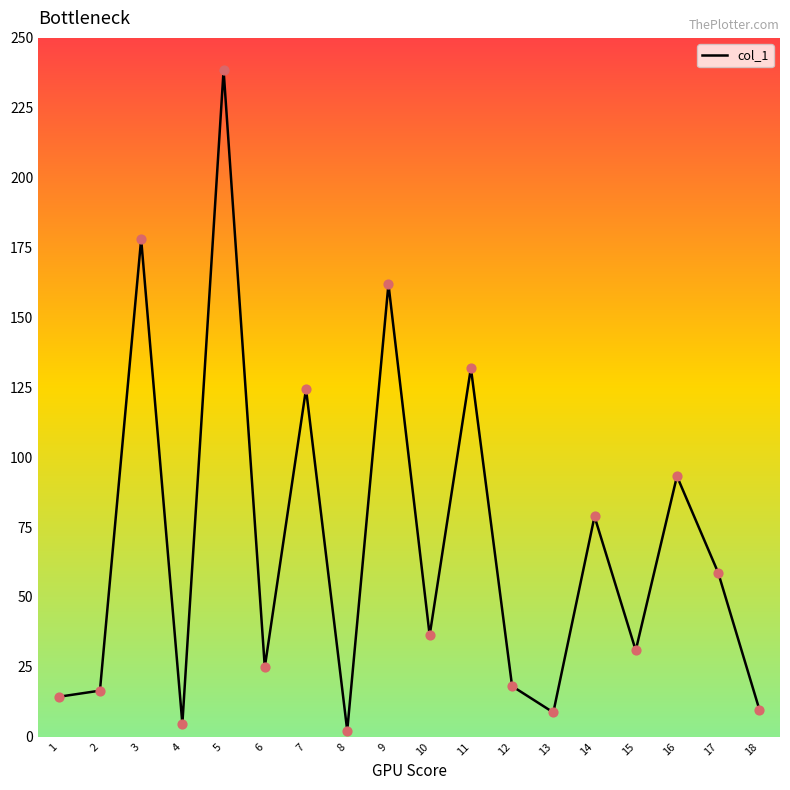

What is the change in value from 12 to 13?

-9.4